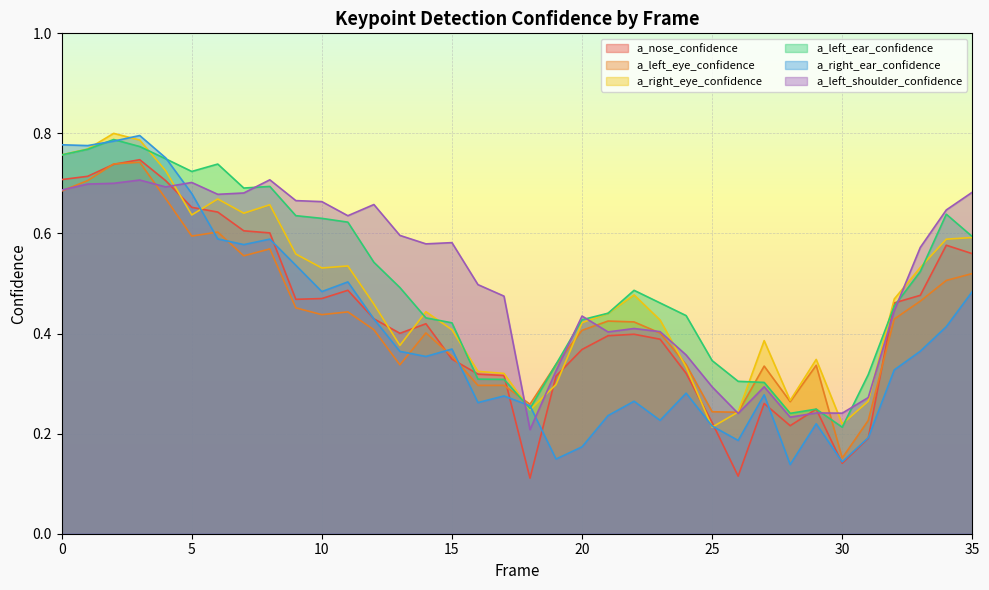

Reading left to right, list all the values displayed in this chart.

a_nose_confidence: 0=0.7	1=0.7	2=0.7	3=0.7	4=0.7	5=0.7	6=0.6	7=0.6	8=0.6	9=0.5	10=0.5	11=0.5	12=0.4	13=0.4	14=0.4	15=0.3	16=0.3	17=0.3	18=0.1	19=0.3	20=0.4	21=0.4	22=0.4	23=0.4	24=0.3	25=0.2	26=0.1	27=0.3	28=0.2	29=0.2	30=0.1	31=0.2	32=0.5	33=0.5	34=0.6	35=0.6
a_left_eye_confidence: 0=0.7	1=0.7	2=0.7	3=0.7	4=0.7	5=0.6	6=0.6	7=0.6	8=0.6	9=0.5	10=0.4	11=0.4	12=0.4	13=0.3	14=0.4	15=0.4	16=0.3	17=0.3	18=0.3	19=0.3	20=0.4	21=0.4	22=0.4	23=0.4	24=0.3	25=0.2	26=0.2	27=0.3	28=0.3	29=0.3	30=0.2	31=0.2	32=0.4	33=0.5	34=0.5	35=0.5
a_right_eye_confidence: 0=0.8	1=0.8	2=0.8	3=0.8	4=0.7	5=0.6	6=0.7	7=0.6	8=0.7	9=0.6	10=0.5	11=0.5	12=0.5	13=0.4	14=0.4	15=0.4	16=0.3	17=0.3	18=0.2	19=0.3	20=0.4	21=0.4	22=0.5	23=0.4	24=0.3	25=0.2	26=0.2	27=0.4	28=0.3	29=0.3	30=0.2	31=0.3	32=0.5	33=0.5	34=0.6	35=0.6
a_left_ear_confidence: 0=0.8	1=0.8	2=0.8	3=0.8	4=0.7	5=0.7	6=0.7	7=0.7	8=0.7	9=0.6	10=0.6	11=0.6	12=0.5	13=0.5	14=0.4	15=0.4	16=0.3	17=0.3	18=0.3	19=0.3	20=0.4	21=0.4	22=0.5	23=0.5	24=0.4	25=0.3	26=0.3	27=0.3	28=0.2	29=0.2	30=0.2	31=0.3	32=0.5	33=0.5	34=0.6	35=0.6
a_right_ear_confidence: 0=0.8	1=0.8	2=0.8	3=0.8	4=0.8	5=0.7	6=0.6	7=0.6	8=0.6	9=0.5	10=0.5	11=0.5	12=0.4	13=0.4	14=0.4	15=0.4	16=0.3	17=0.3	18=0.3	19=0.1	20=0.2	21=0.2	22=0.3	23=0.2	24=0.3	25=0.2	26=0.2	27=0.3	28=0.1	29=0.2	30=0.1	31=0.2	32=0.3	33=0.4	34=0.4	35=0.5
a_left_shoulder_confidence: 0=0.7	1=0.7	2=0.7	3=0.7	4=0.7	5=0.7	6=0.7	7=0.7	8=0.7	9=0.7	10=0.7	11=0.6	12=0.7	13=0.6	14=0.6	15=0.6	16=0.5	17=0.5	18=0.2	19=0.3	20=0.4	21=0.4	22=0.4	23=0.4	24=0.4	25=0.3	26=0.2	27=0.3	28=0.2	29=0.2	30=0.2	31=0.3	32=0.4	33=0.6	34=0.6	35=0.7